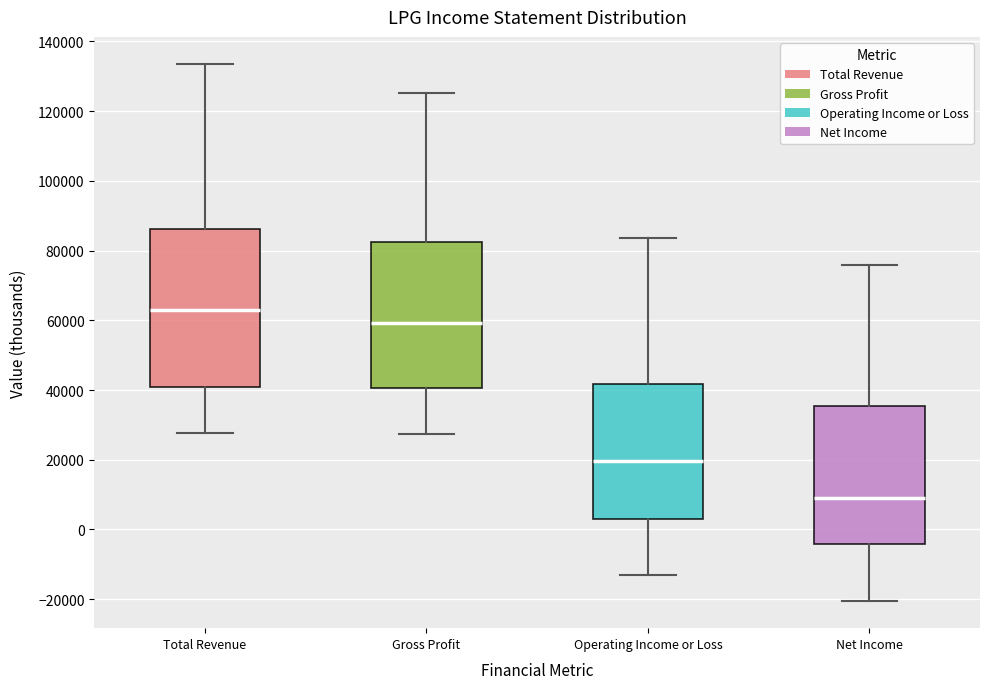

Which box is the tallest, from its lower edge to its upper edge?

Total Revenue